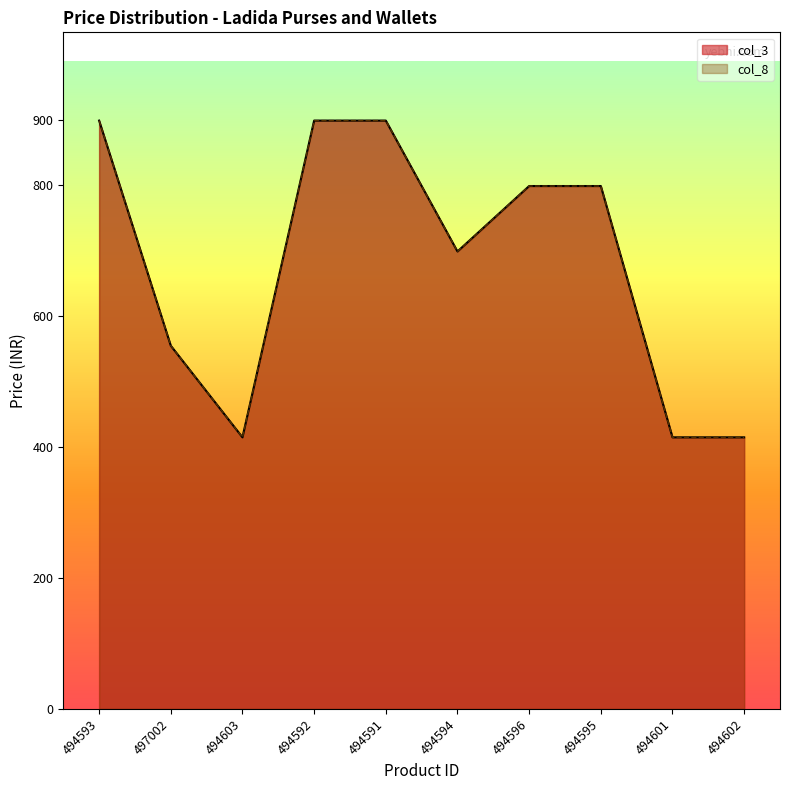

Rank the series at 494603 from highest to lowest value.

col_3, col_8